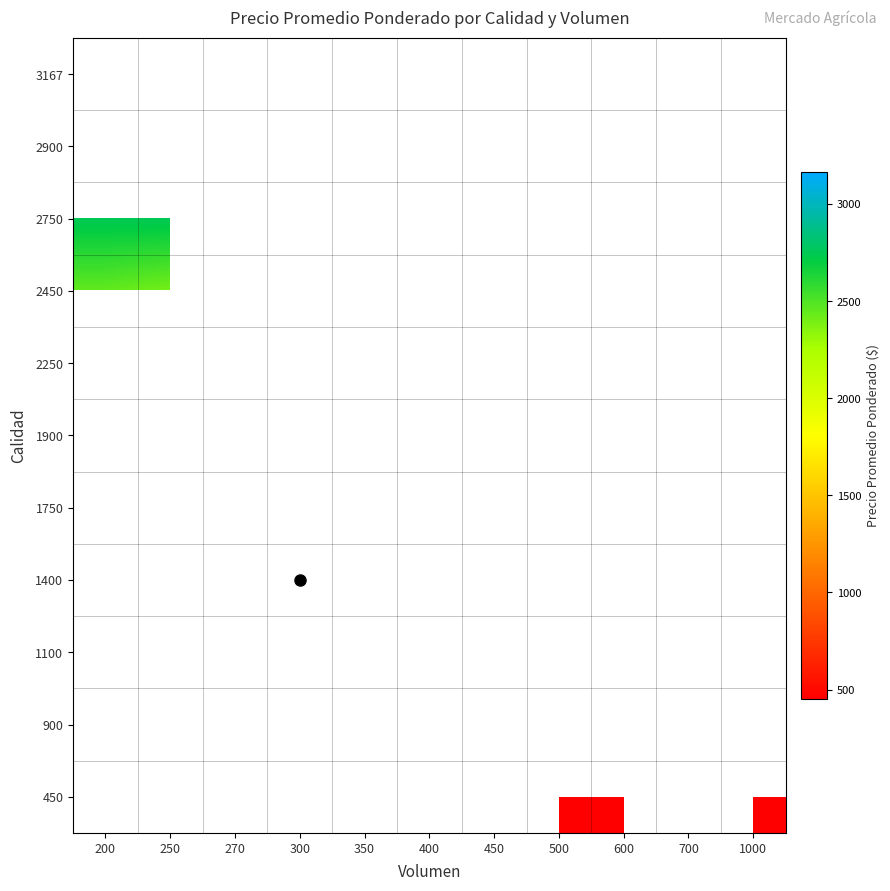

List the labels in order of 2450 value, smallest first.

250, 300, 270, 200, 350, 400, 450, 500, 600, 700, 1000